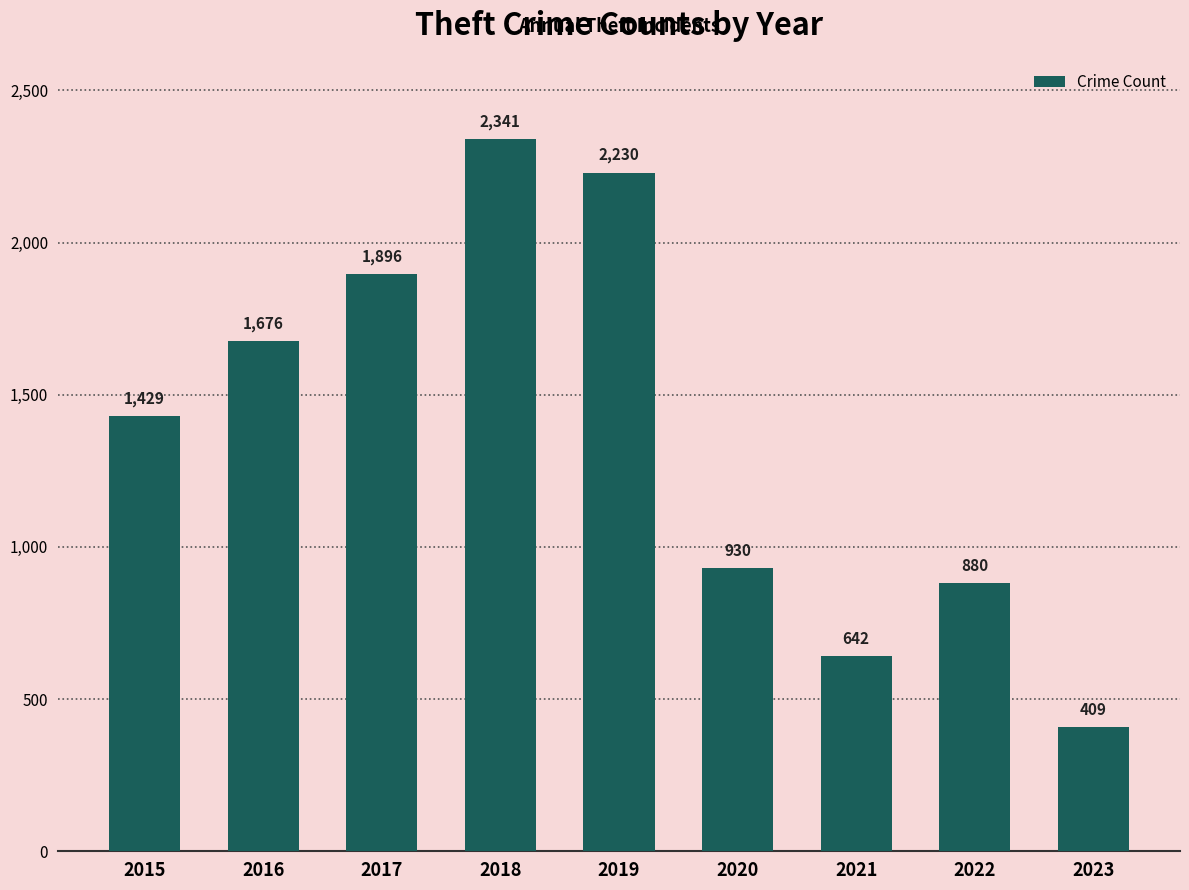

At which label is the value closest to 1375?

2015